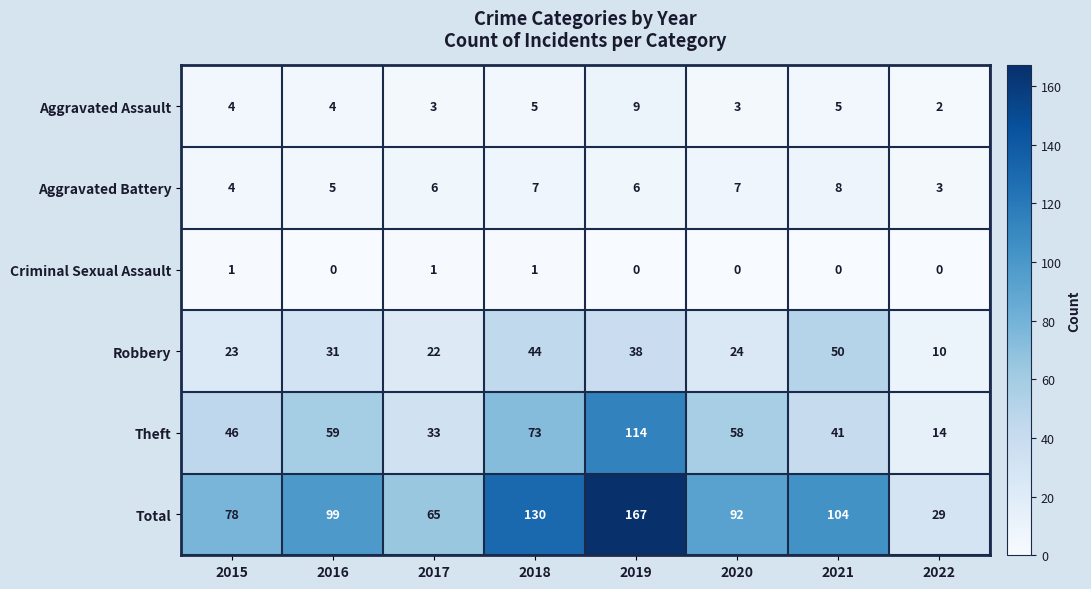

At which label does Aggravated Assault reach its peak?

2019